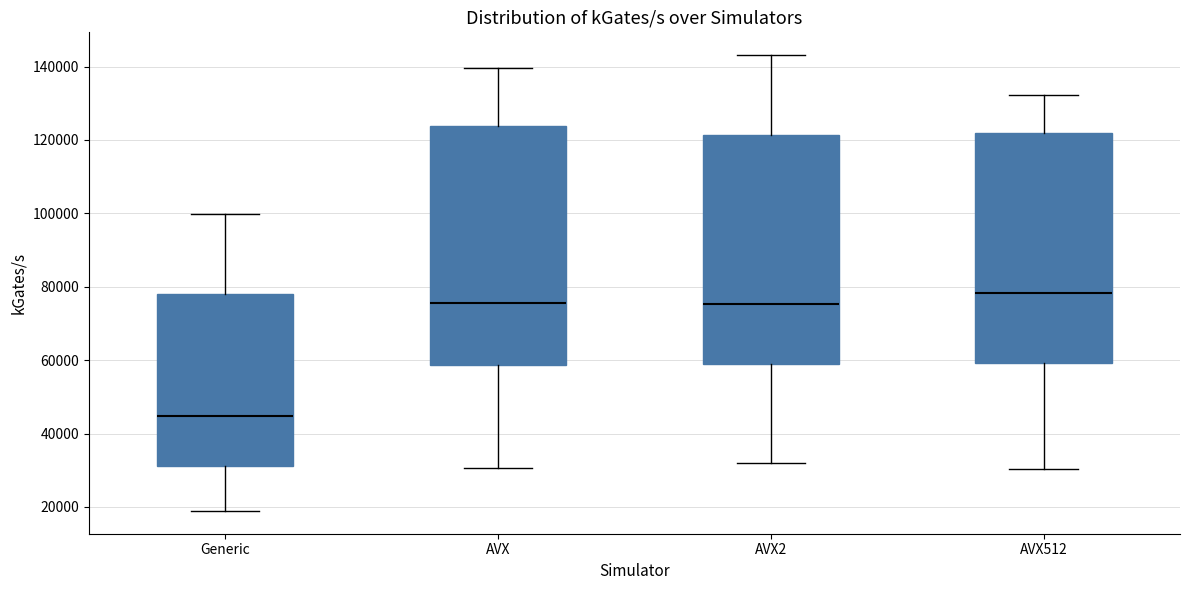

Which box has the highest median line?

AVX512